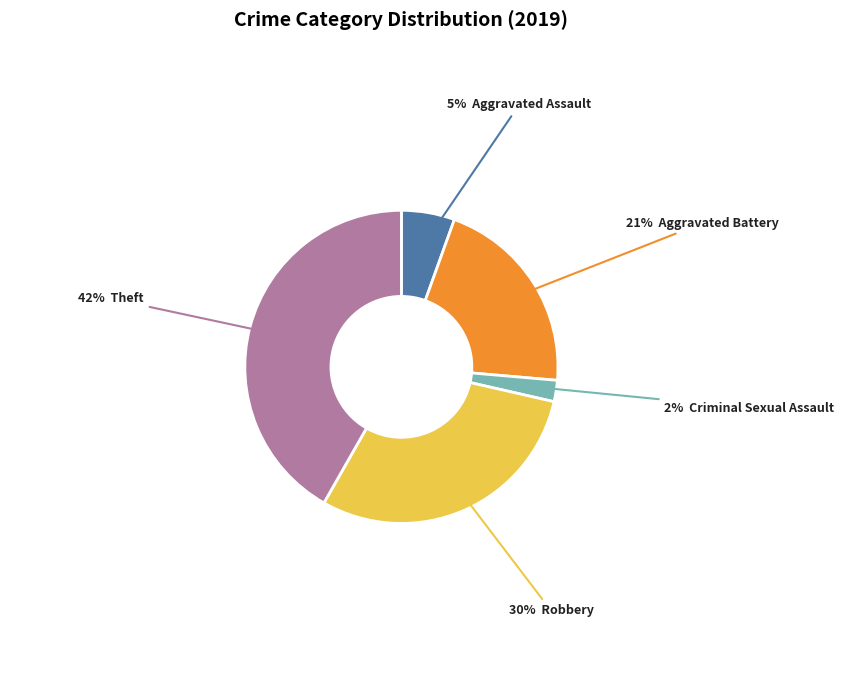

How many segments does this pie chart have?

5